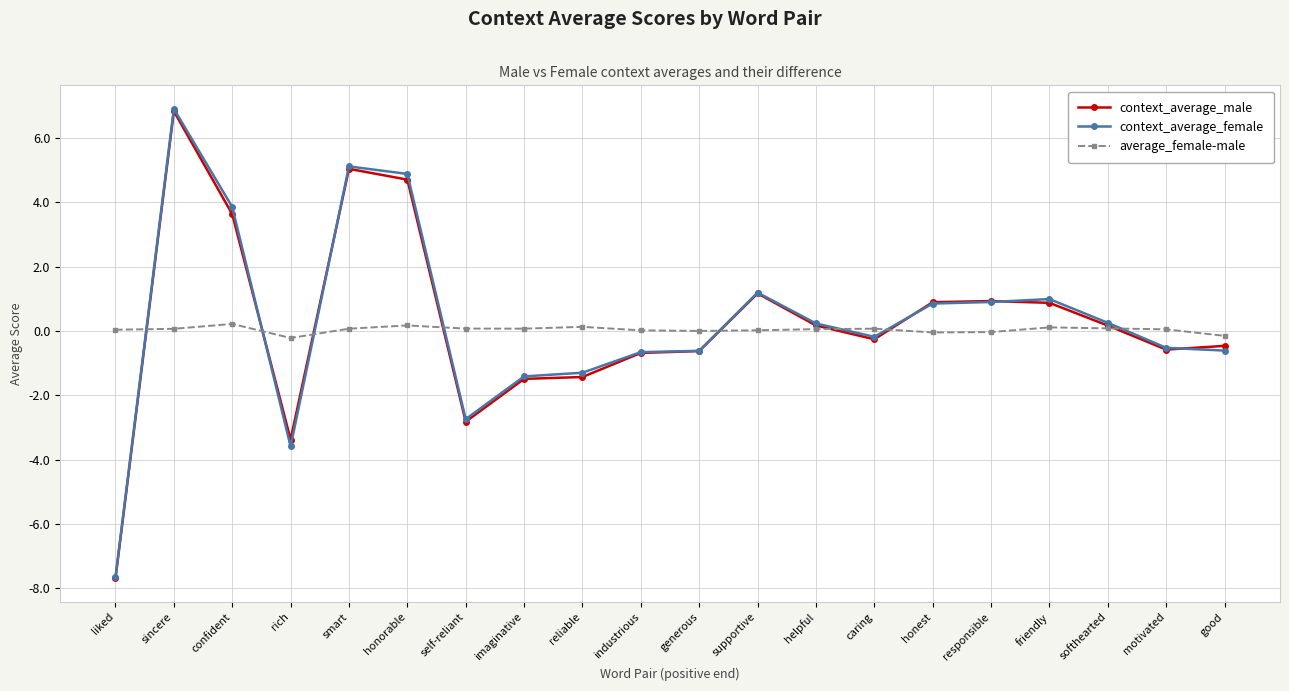

Between imaginative and honest, which series saw the biggest shift?

context_average_male